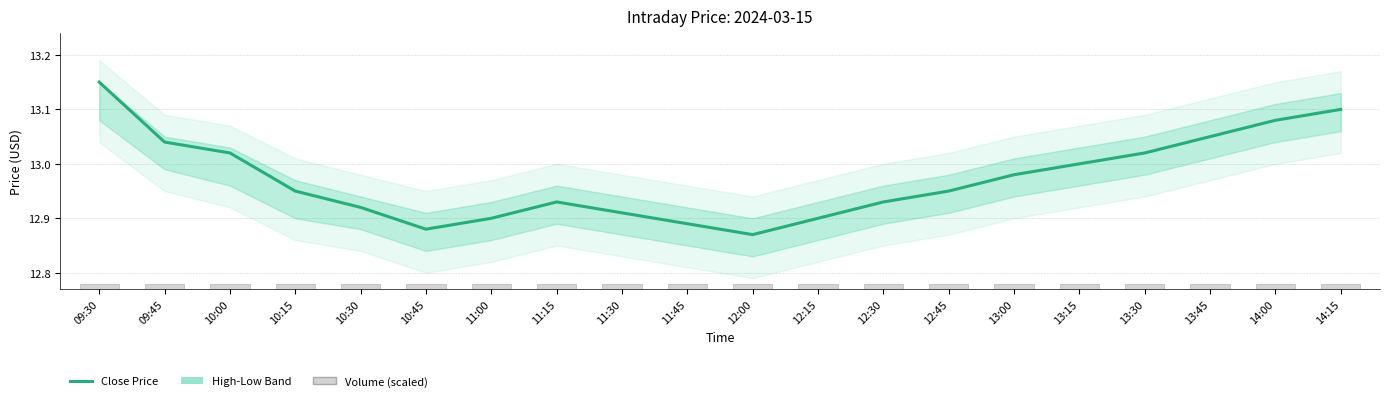

What is the sum of the values at 13:00 and 10:15?

25.9